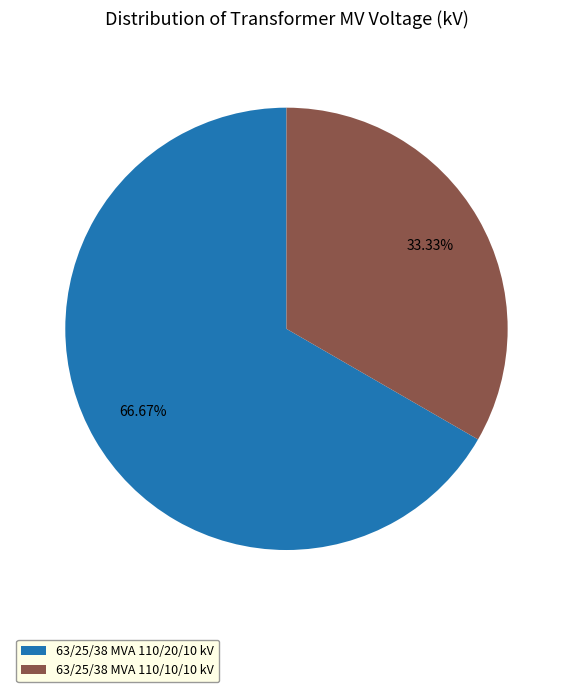

Count the number of slices in the pie.

2